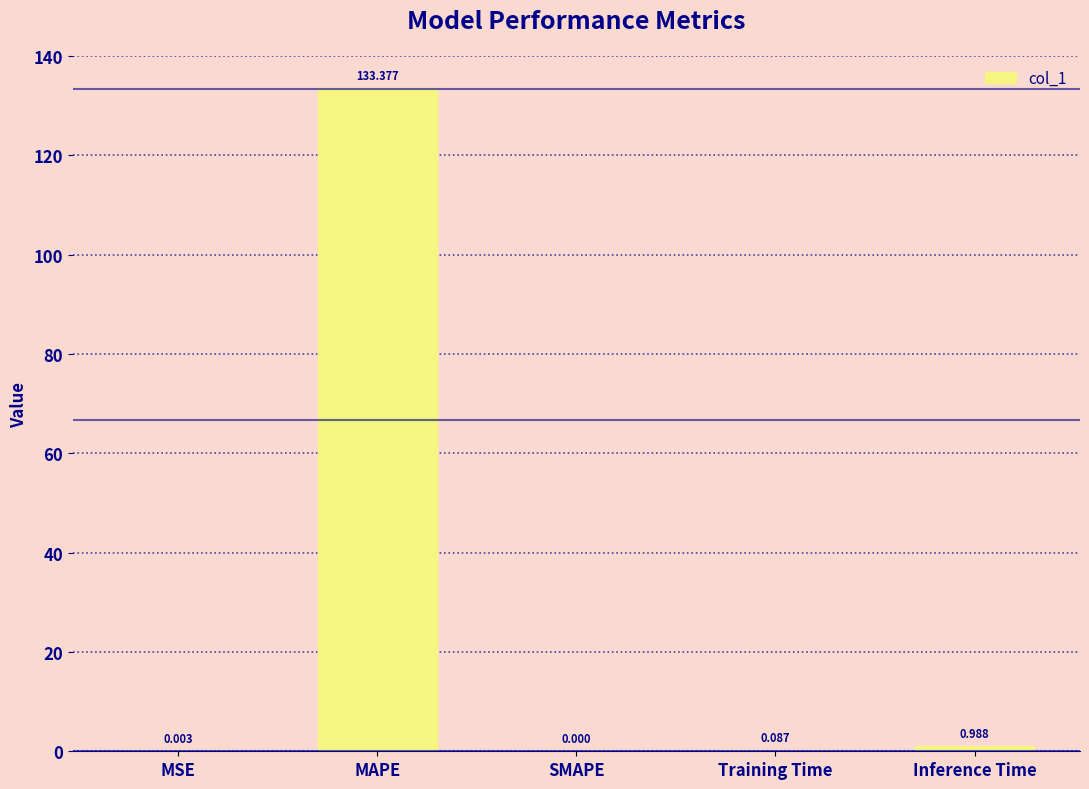

What is the maximum value shown in the chart?

133.4